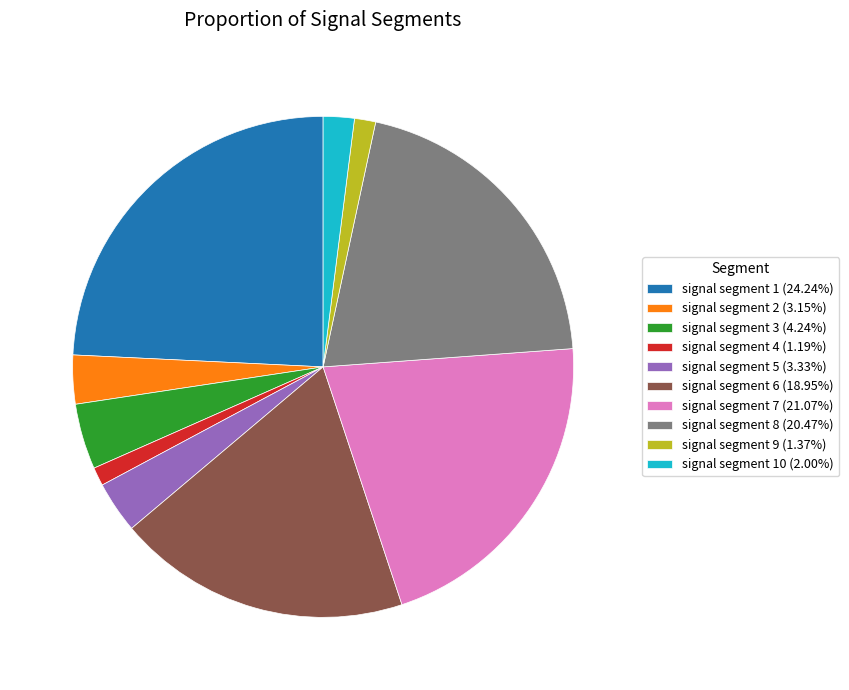

Is the sum of signal segment 6 (18.95%) and signal segment 10 (2.00%) greater than half?

No